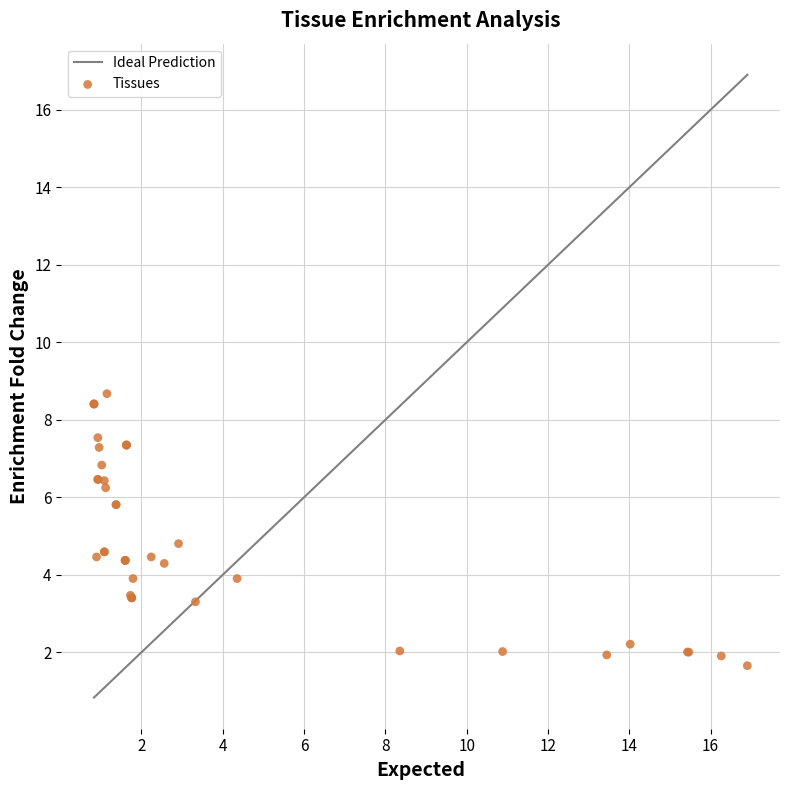

What Y value in the scatter plot is closest to 5?

4.8